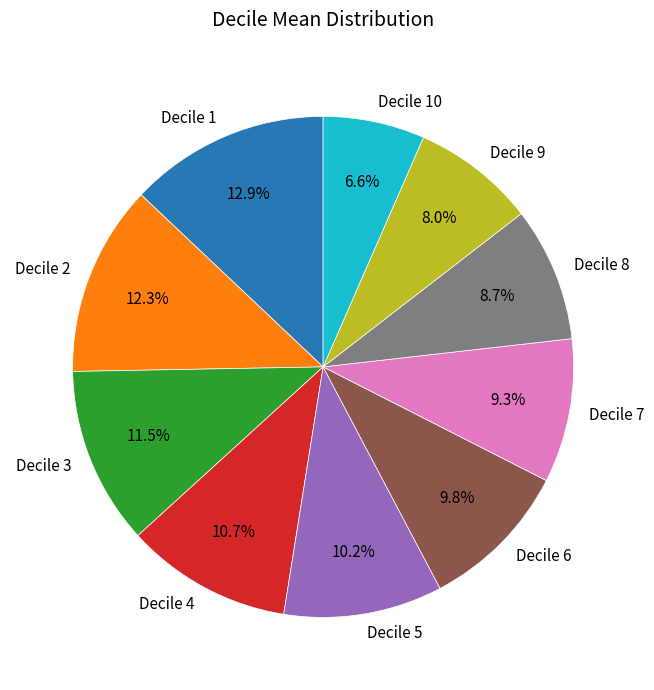

How many segments does this pie chart have?

10